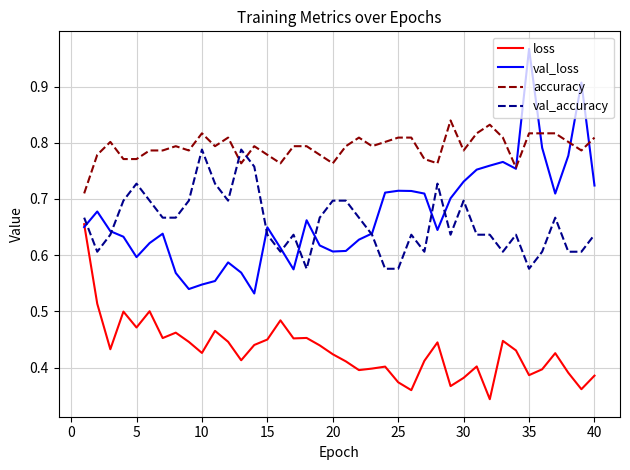

Which series has the largest range (max minus min)?

val_loss